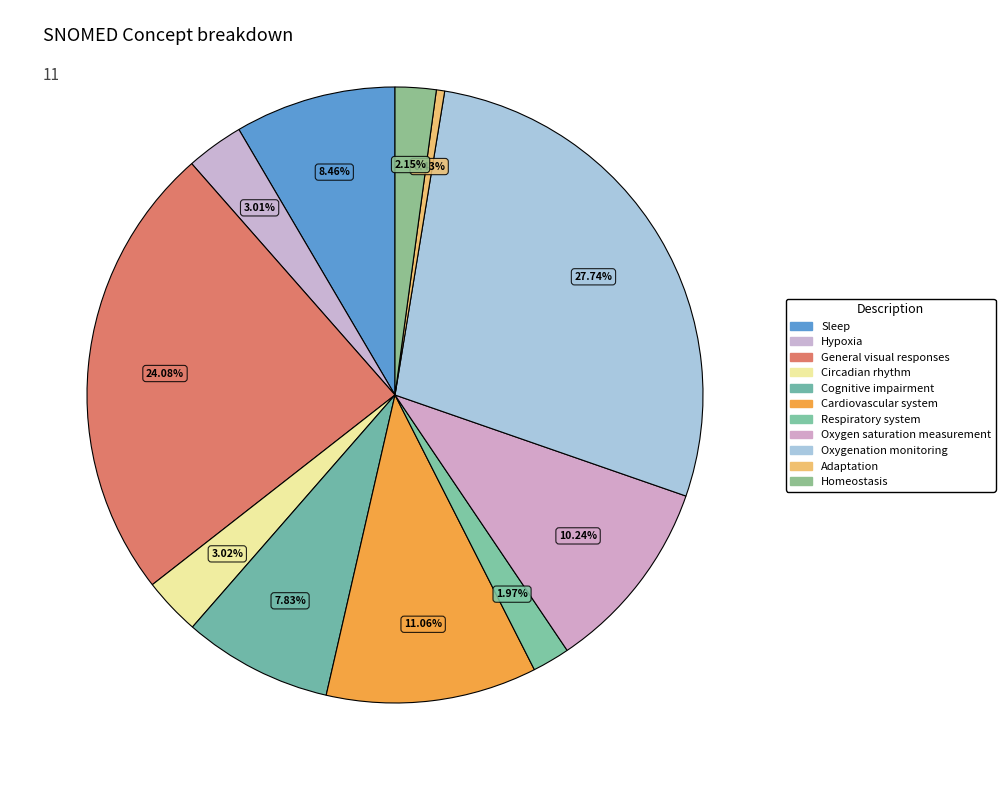

Rank the categories by value from lowest to highest.

Adaptation, Respiratory system, Homeostasis, Hypoxia, Circadian rhythm, Cognitive impairment, Sleep, Oxygen saturation measurement, Cardiovascular system, General visual responses, Oxygenation monitoring